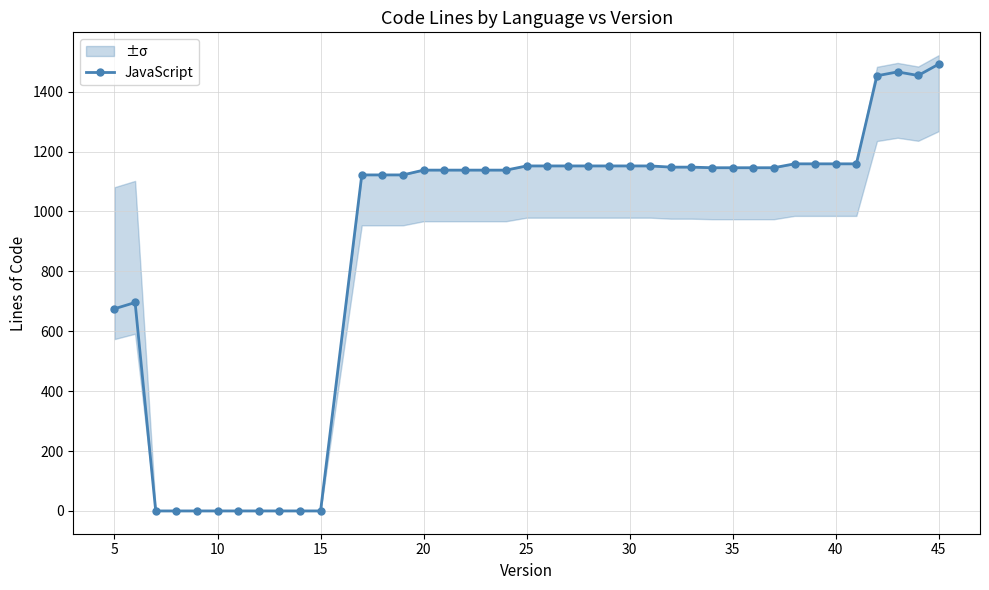

What is the greatest value displayed?

1492